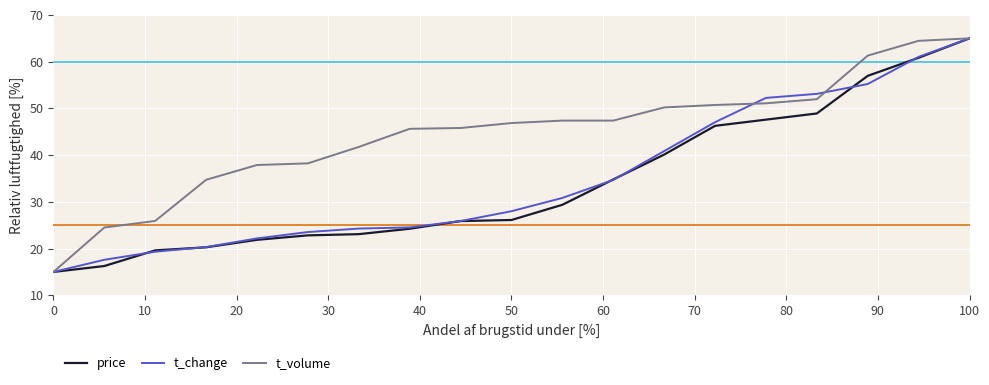

Which series has the largest total across all categories?

t_volume